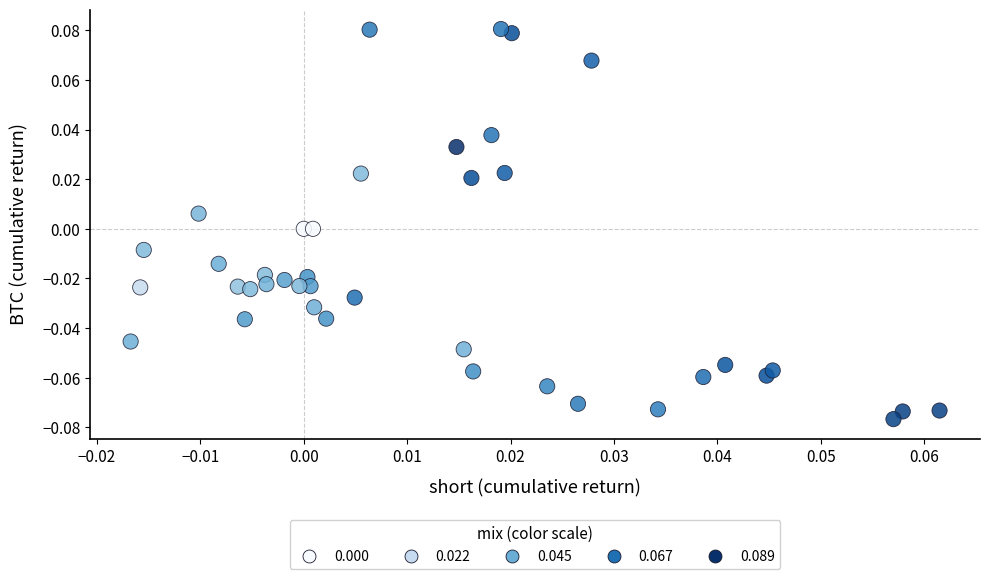

How many data points are displayed?

40